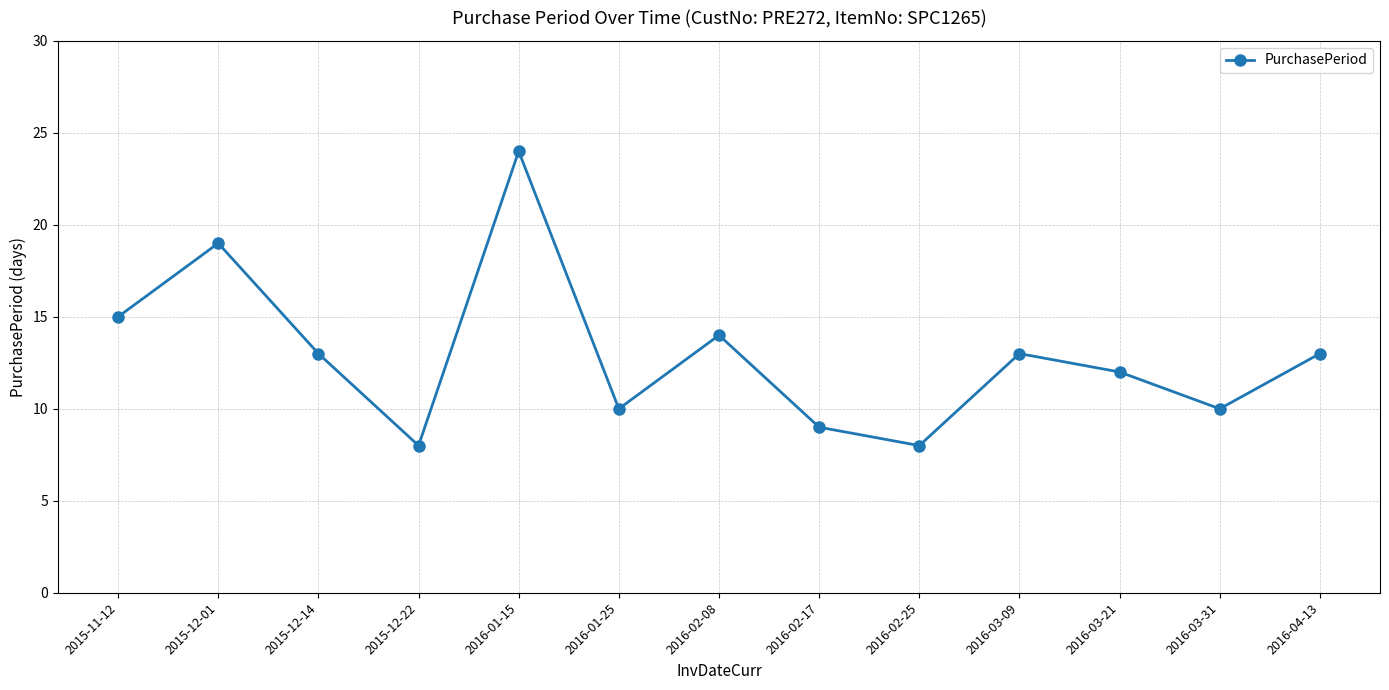

What is the ratio of the value at 2016-01-15 to the value at 2016-02-08?

1.7